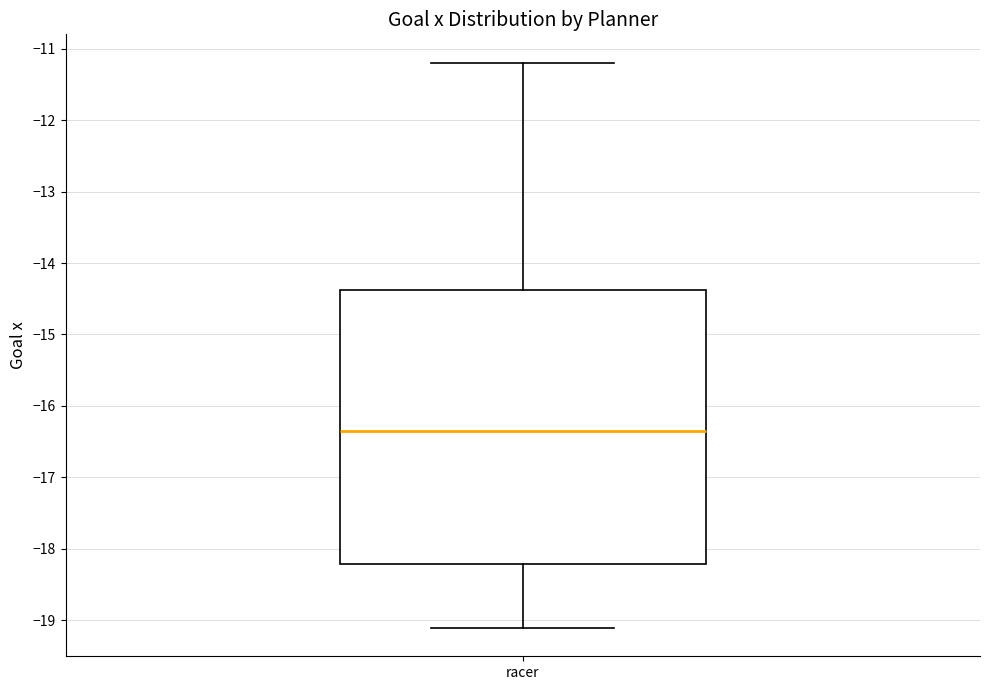

Read this box plot against the y-axis: the position of the median line, the range covered by the box, and the ends of both whiskers. The values are not printed on the chart, so give them approximately, as read against the axis.

median -16.4, box -18.2 to -14.4, whiskers -19.1 to -11.2